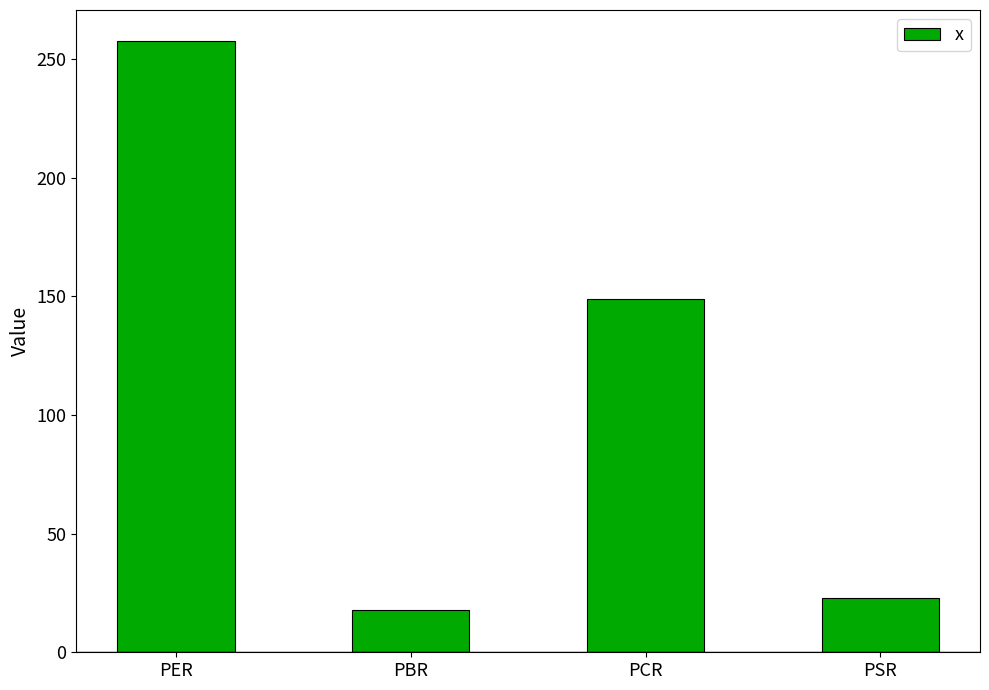

What is the smallest value displayed?

17.9